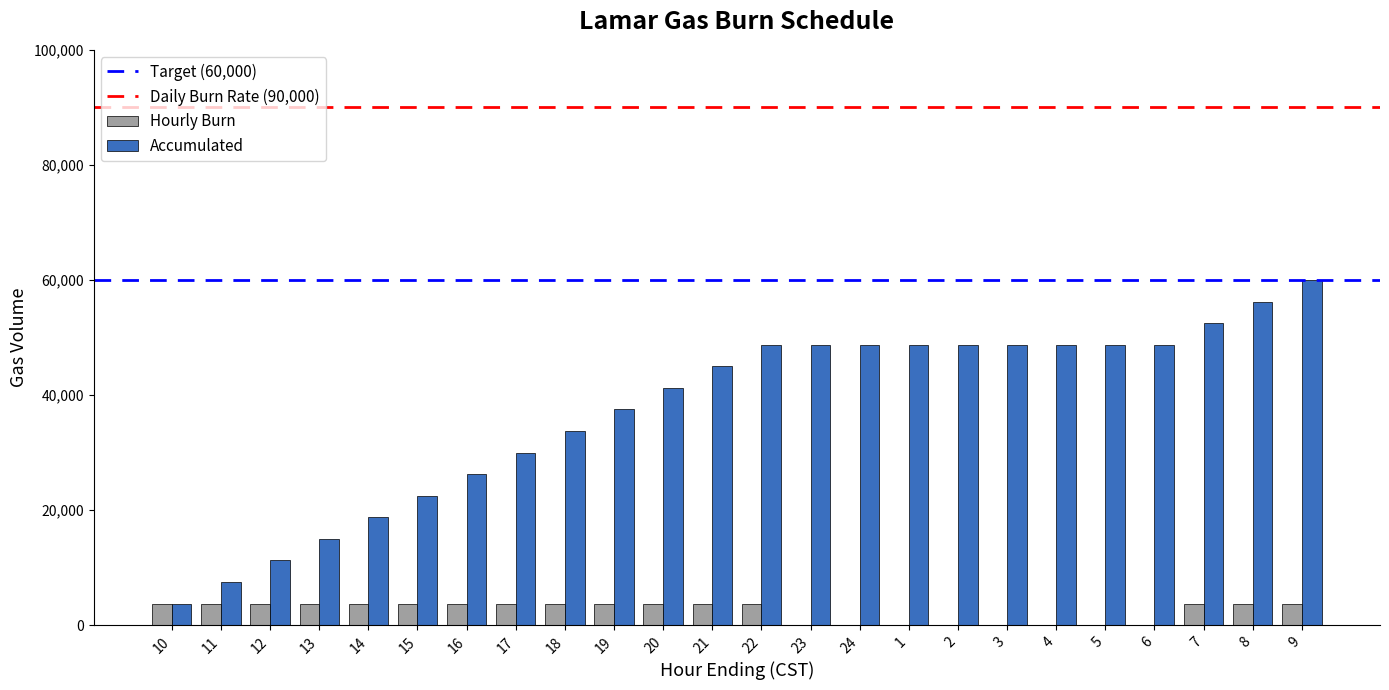

What is the spread (max minus min) of values at 5?

48750